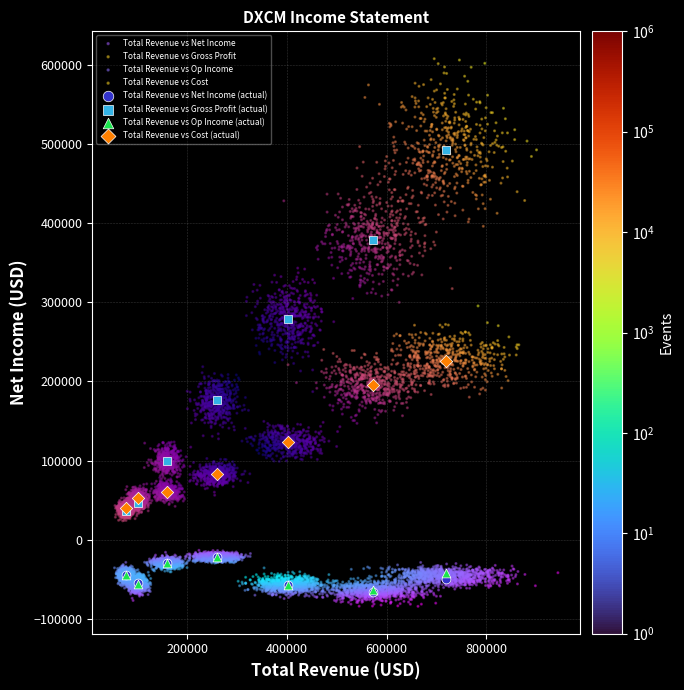

Which series reaches the maximum Y coordinate?

Total Revenue vs Gross Profit